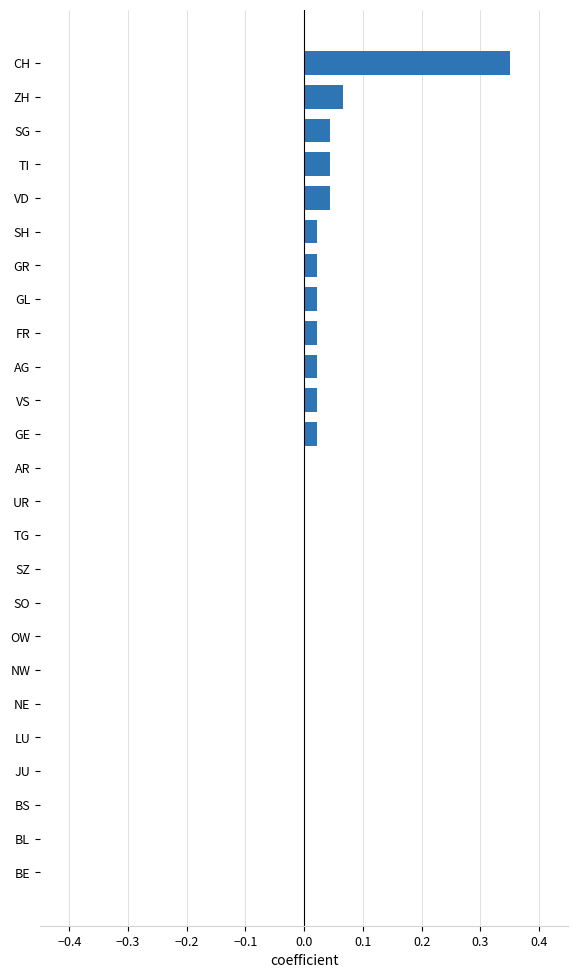

The chart shows a value of 0.0 at BE. True or false?

True